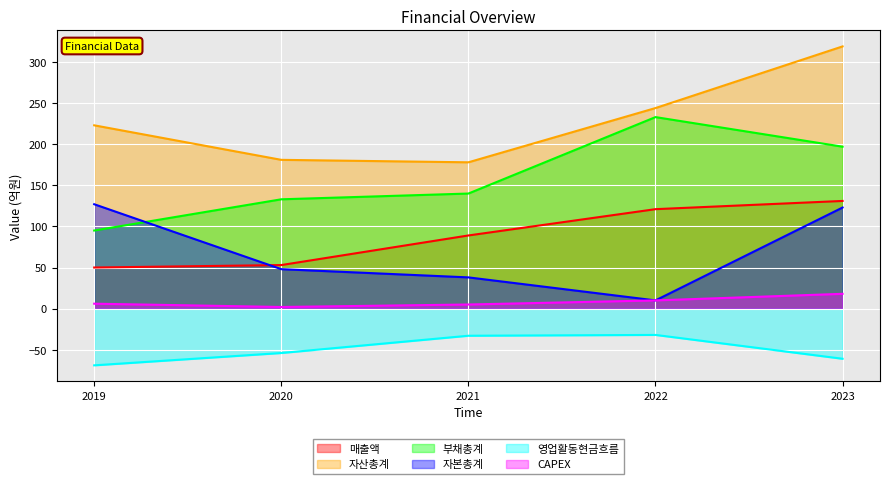

Reading right to left, what are all the values shown in this chart?

매출액: 131	121	89	53	50
자산총계: 319	244	178	181	223
부채총계: 197	233	140	133	95
자본총계: 123	10	38	48	127
영업활동현금흐름: -61	-32	-33	-54	-69
CAPEX: 18	10	5	2	6